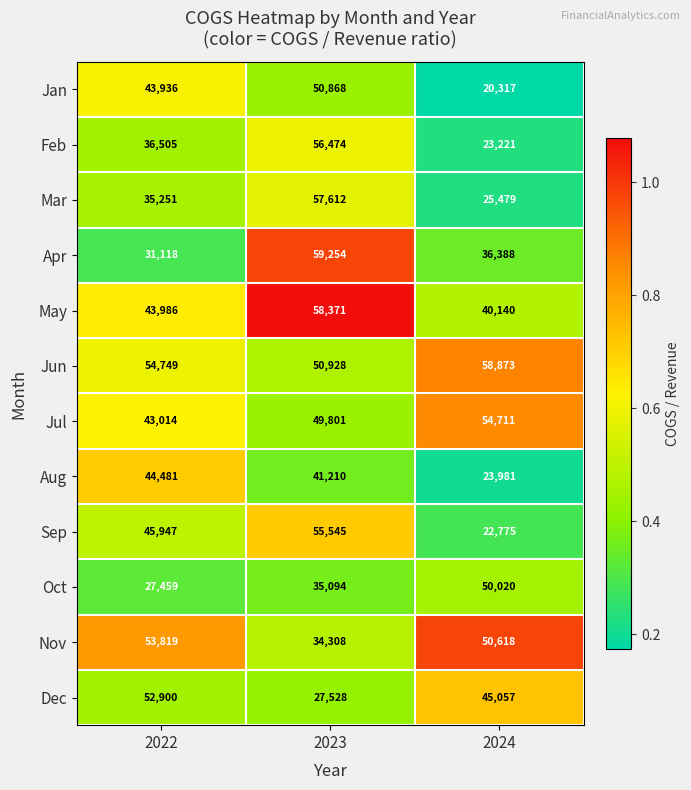

Is it true that Mar equals 57612 at 2023?

True